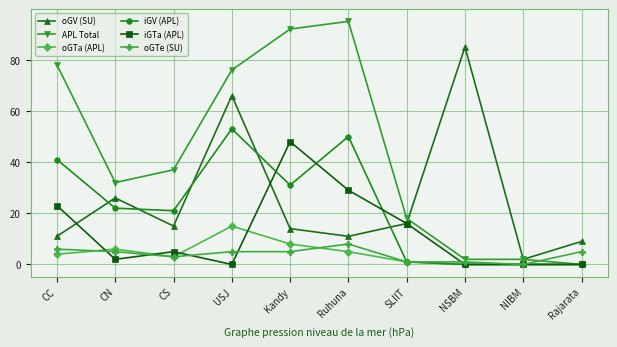

What is the approximate value of APL Total at USJ, to the nearest 10?

80